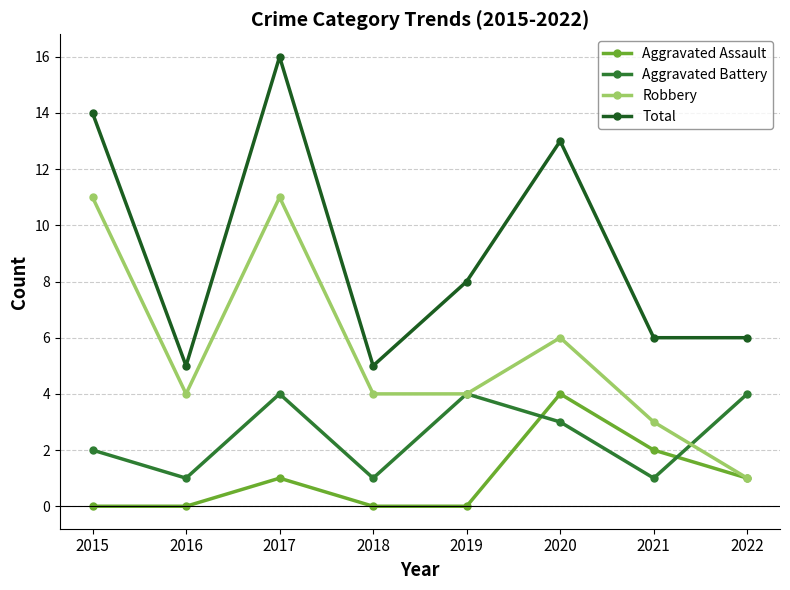

Is it true that Aggravated Battery equals 1 at 2021?

True